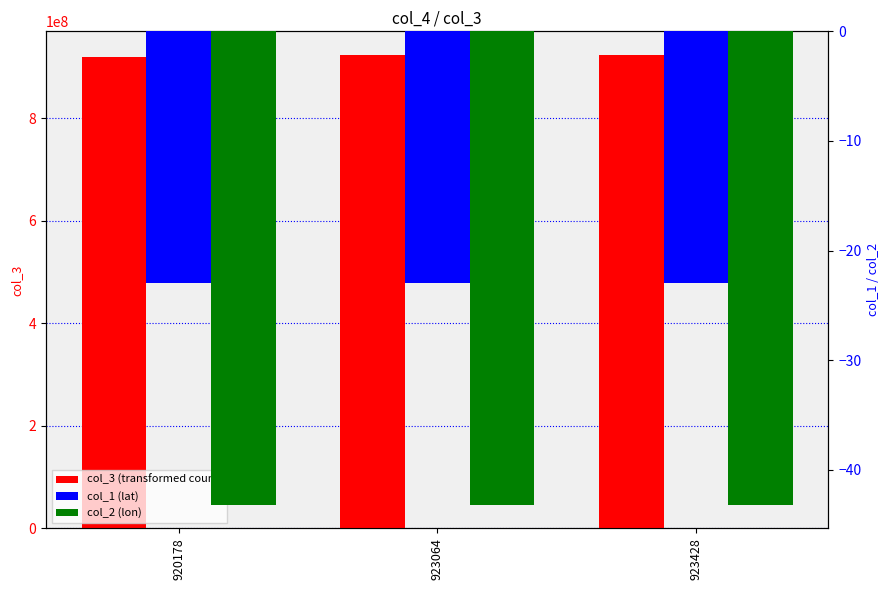

What is the sum of all col_3 (transformed count) values?

2766671279.0